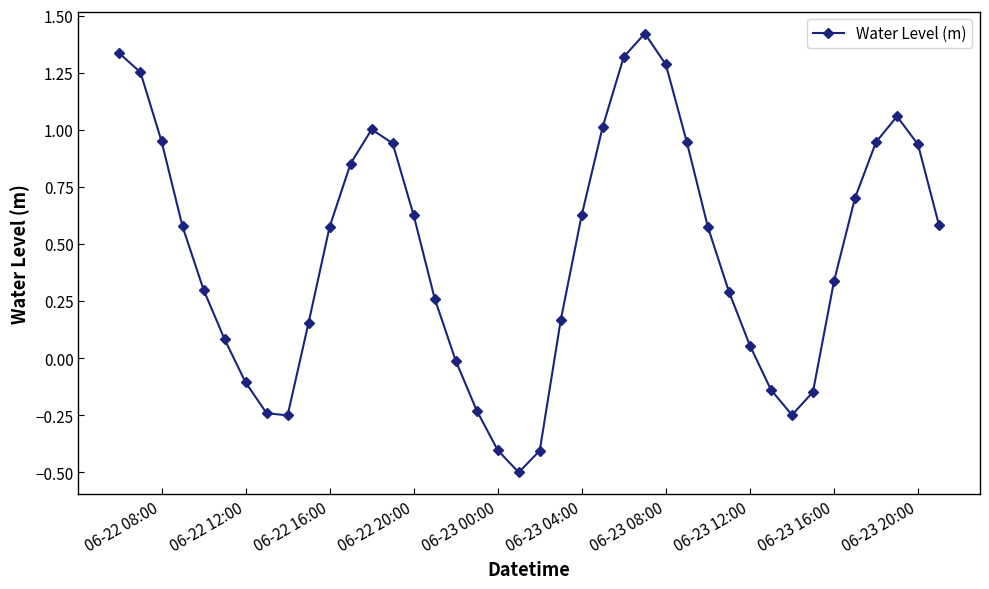

Count the number of data series in this chart.

1